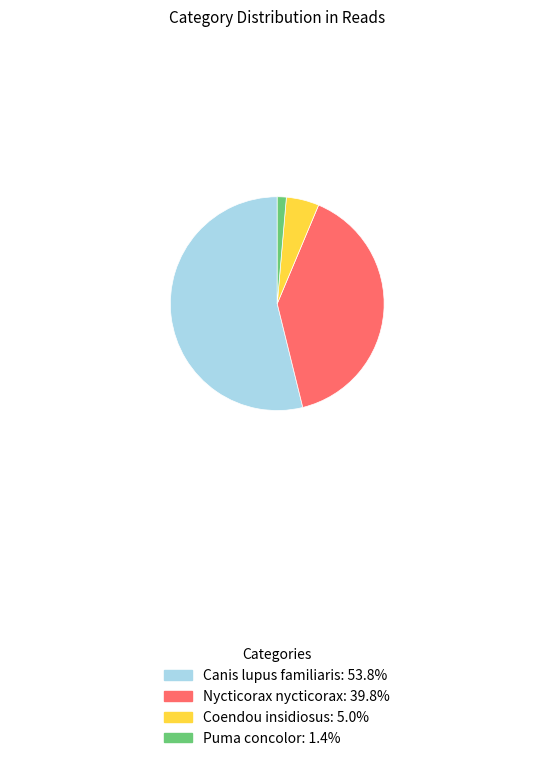

Is Canis lupus familiaris the majority of the pie?

Yes